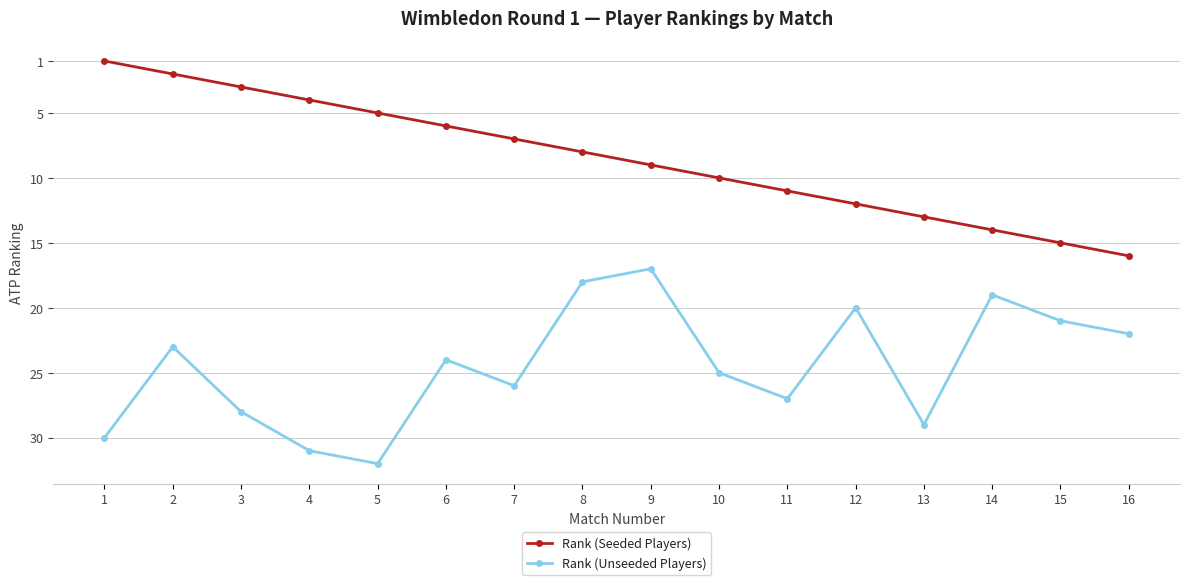

What is the difference between the maximum and minimum values in the Rank (Unseeded Players) series?

15